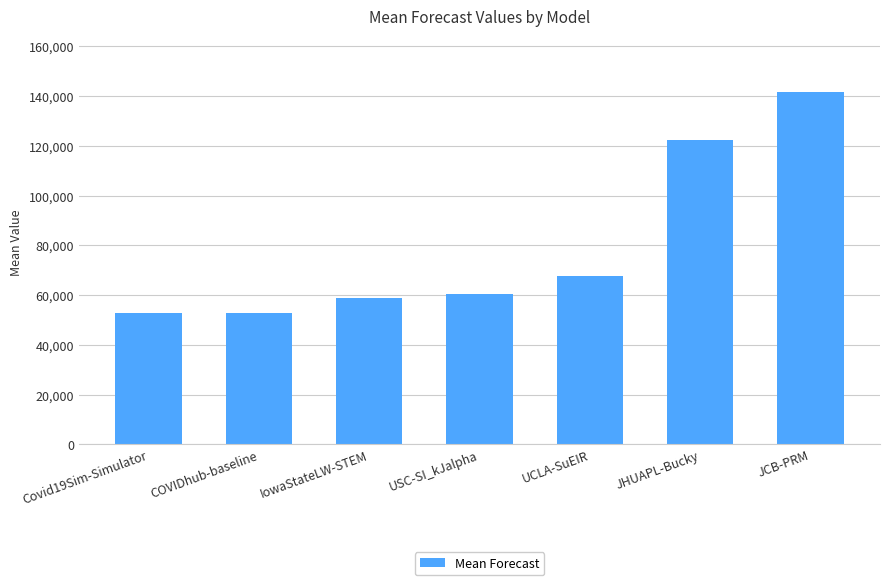

What is the smallest value displayed?

52837.0